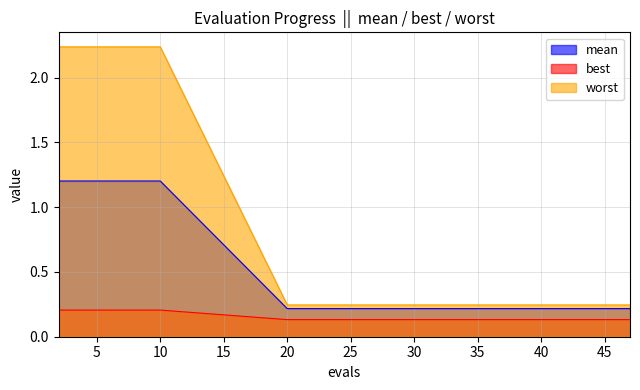

Does the chart display data point markers on the line(s)?

No